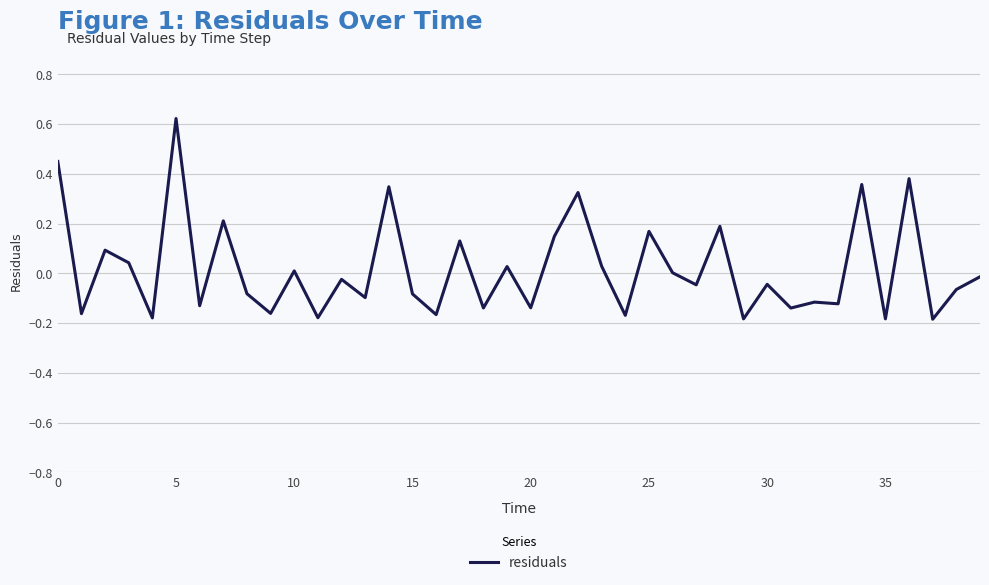

How many lines are shown in the chart?

1